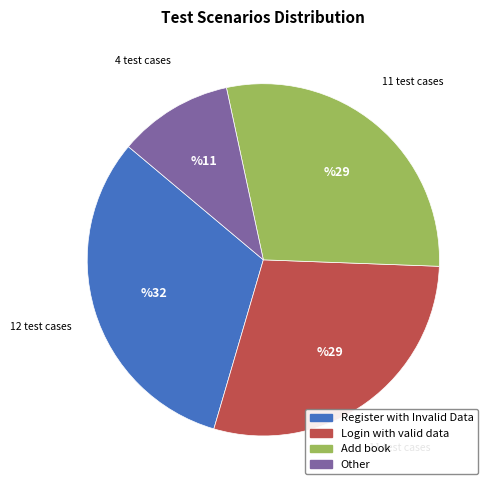

Which has a higher value, Other or Login with valid data?

Login with valid data